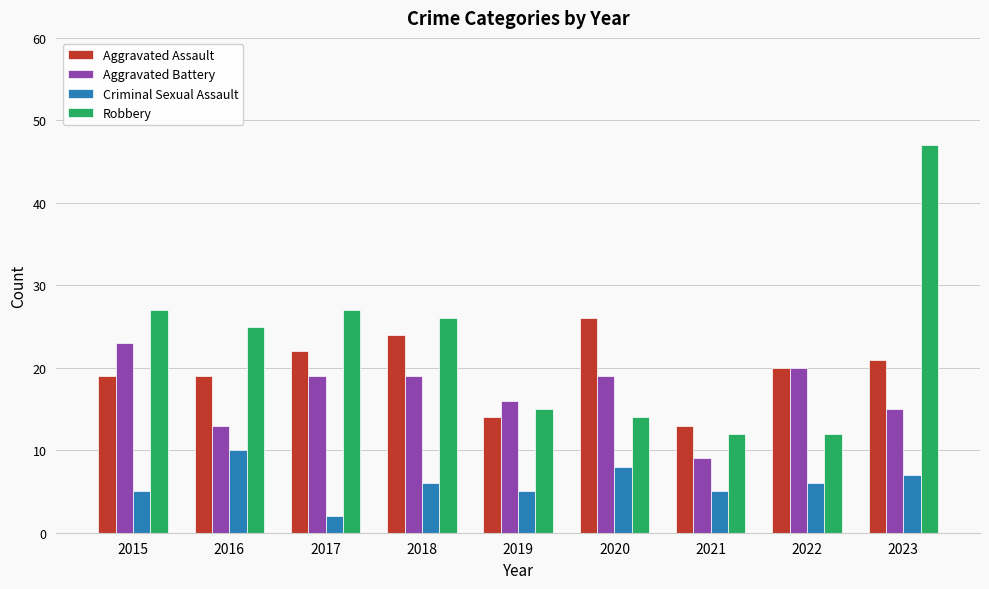

What is the sum of the Robbery values at 2020 and 2021?

26